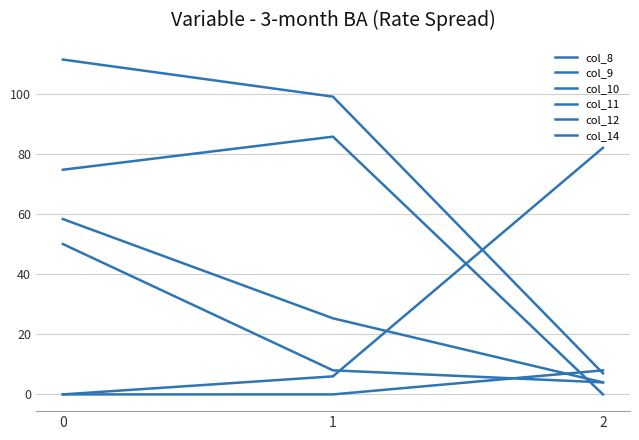

What is the difference between the highest and lowest values at 1?

99.0